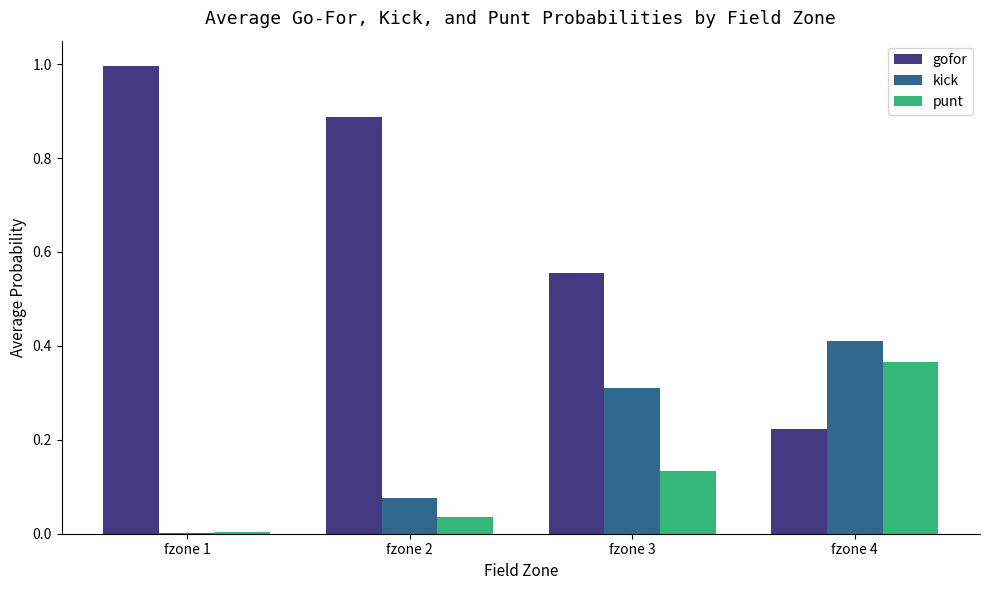

The value of kick at fzone 4 is 0.7. True or false?

False